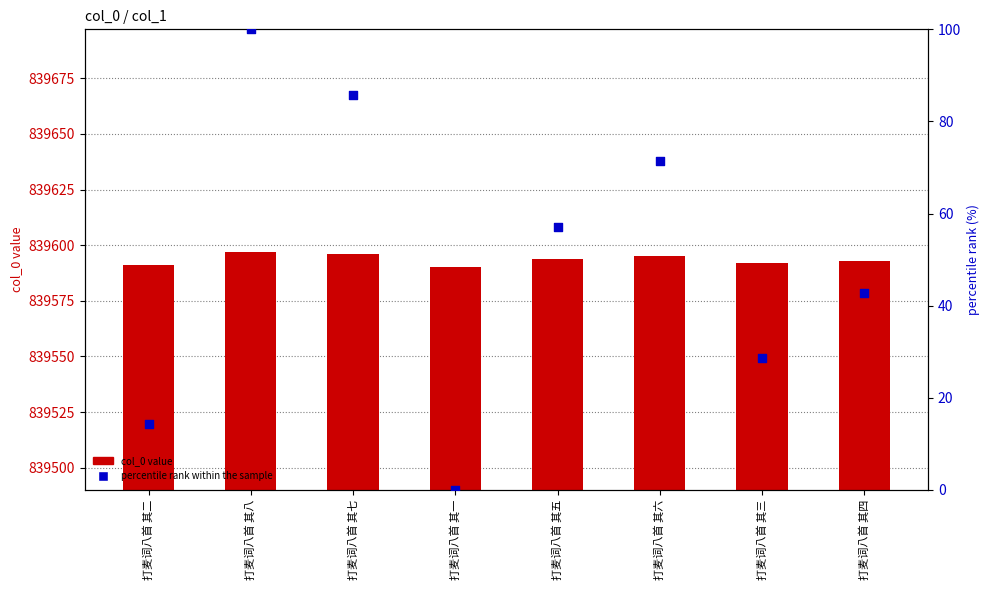

At which category is the sum across all series the highest?

打麦词八首 其八